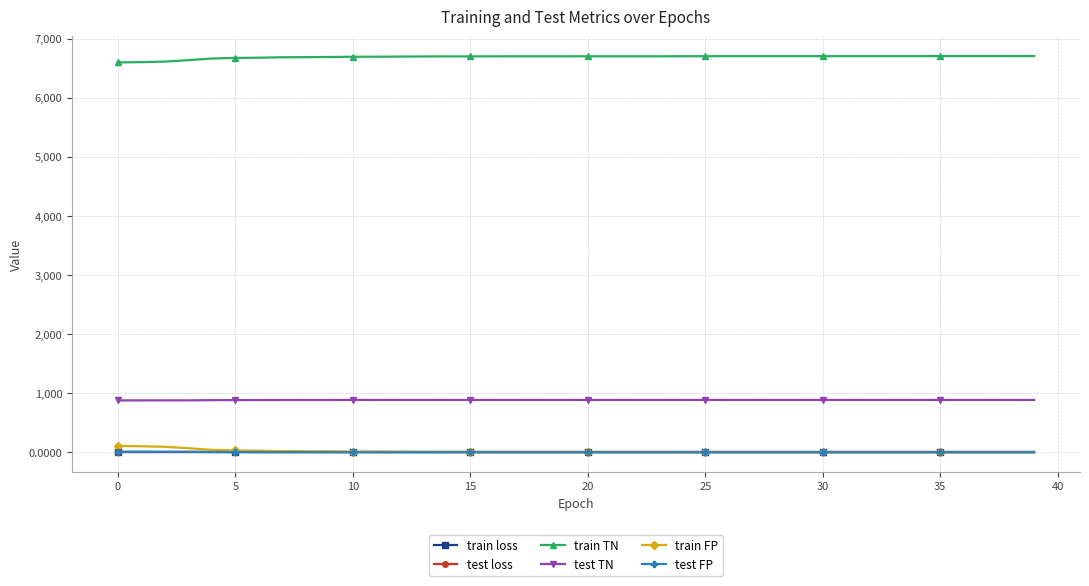

True or false: test loss and train loss intersect in this chart.

False